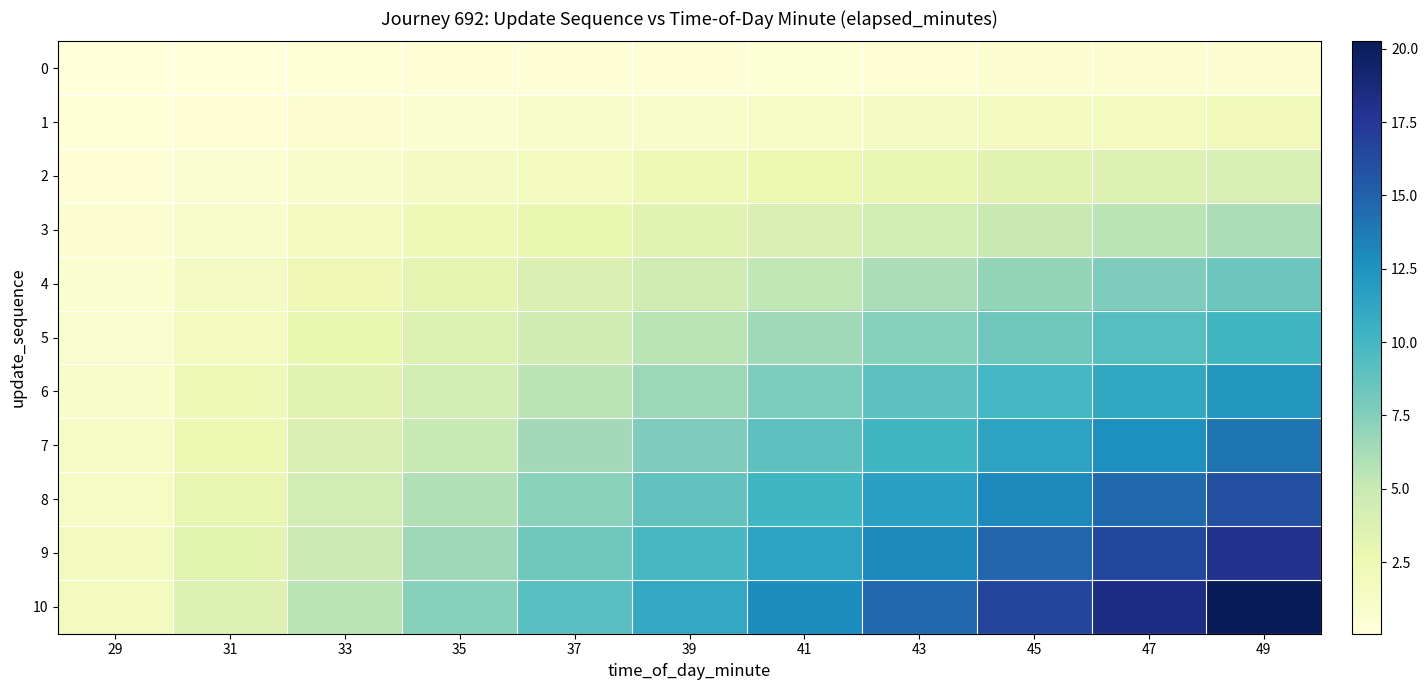

Between 39 and 49, which series saw the biggest shift?

10